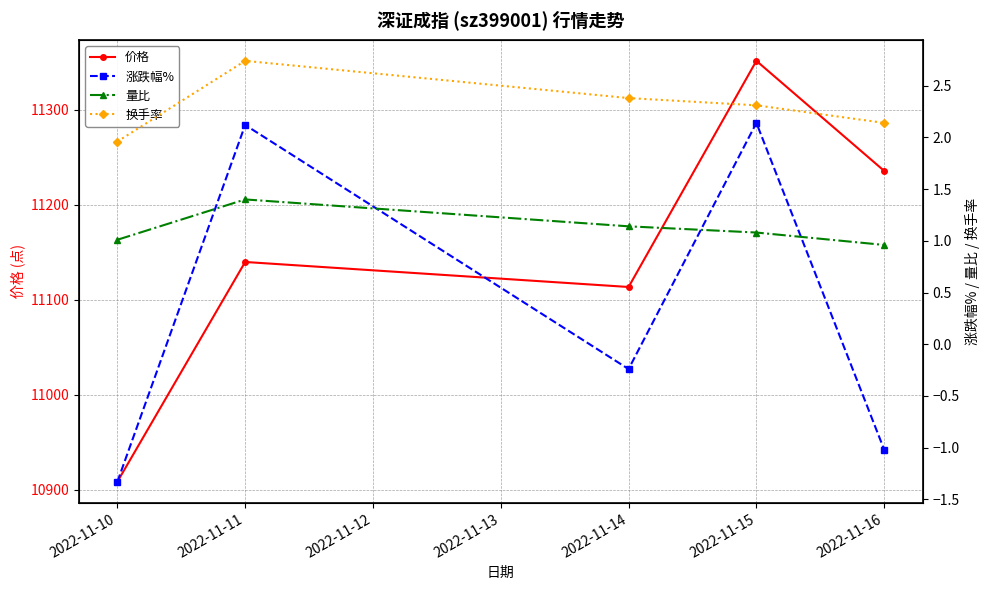

What is the value of the 价格 point at the 5th from the left?

11235.6